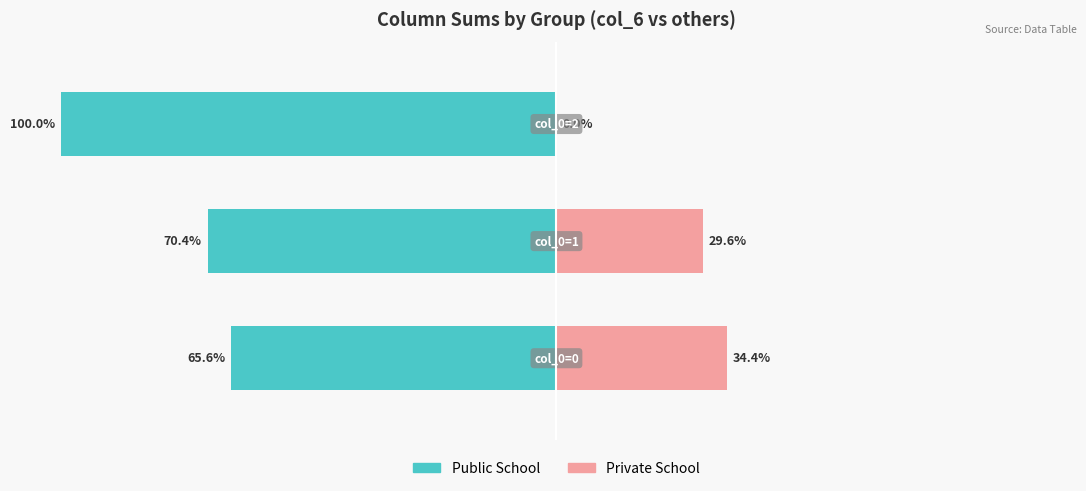

List the series in order of their peak value, highest first.

Private School, Public School